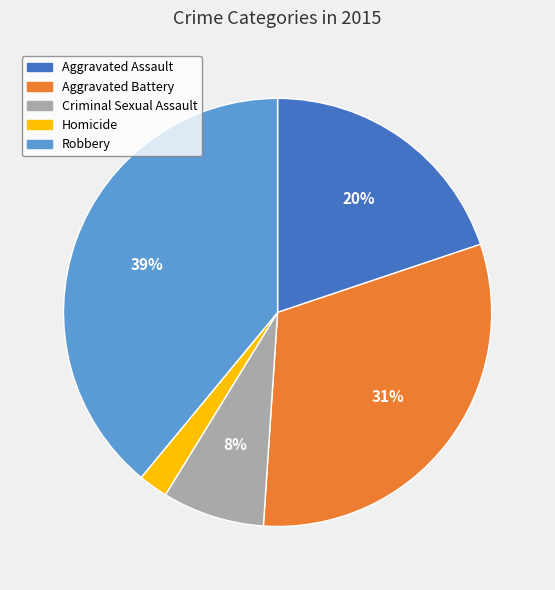

To the nearest percent, what is the combined percentage of Aggravated Assault and Robbery?

59%